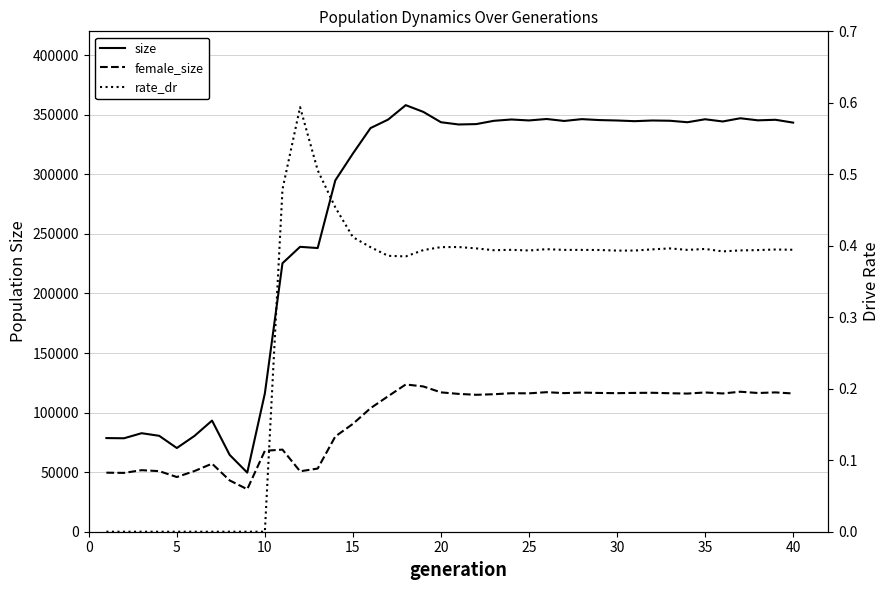

True or false: size and rate_dr intersect in this chart.

False